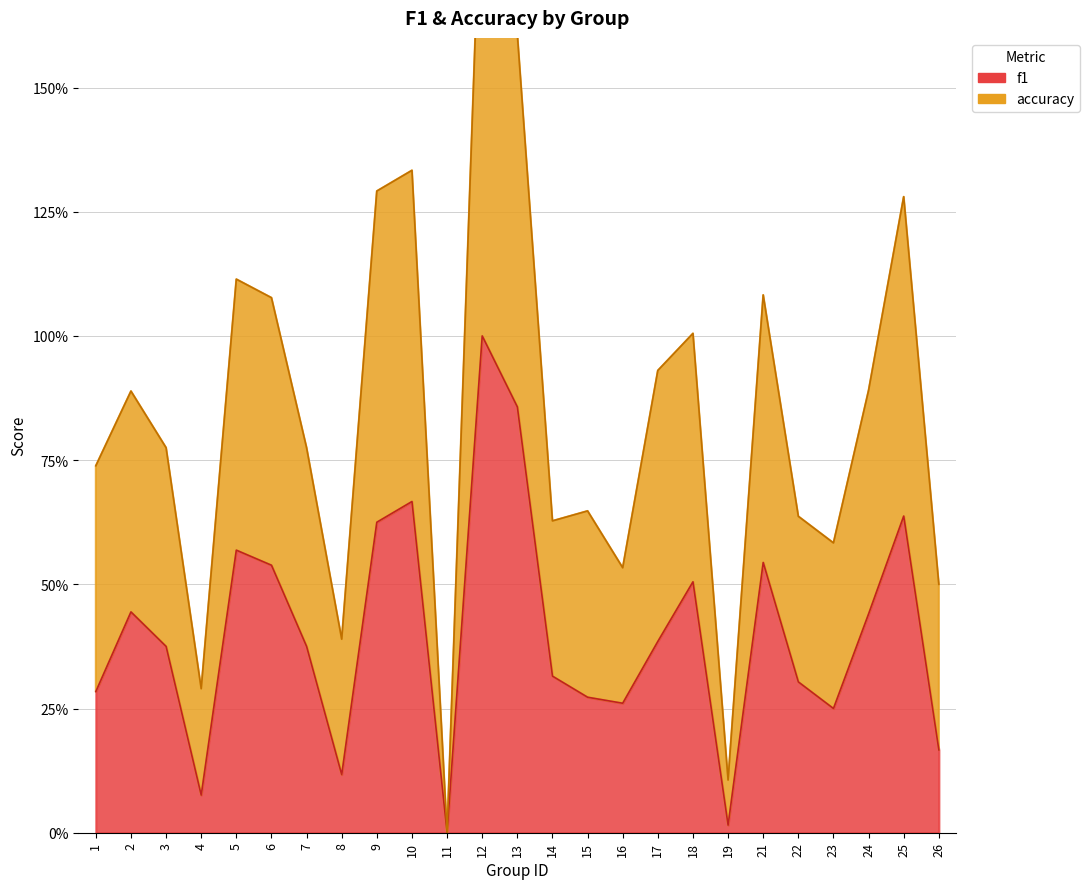

True or false: accuracy has a value of 0.6 at 22.

True